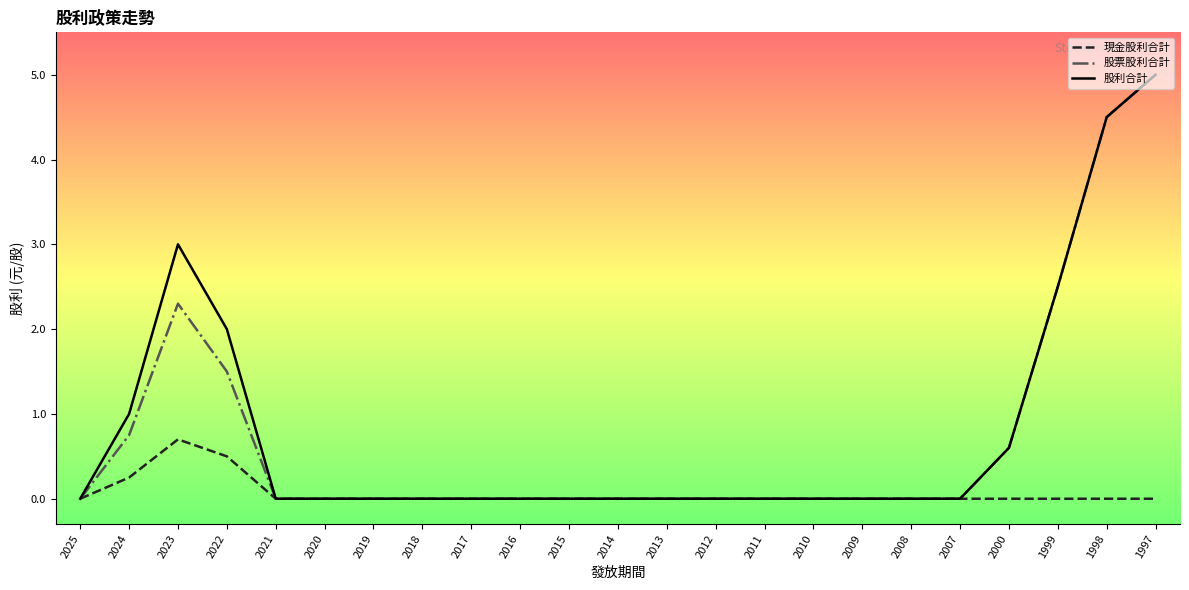

Rank the series at 2023 from lowest to highest value.

現金股利合計, 股票股利合計, 股利合計